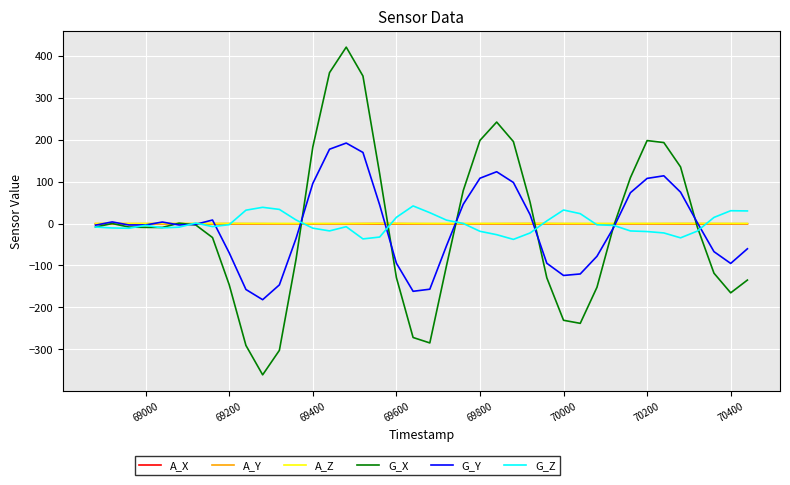

True or false: G_X and A_Z cross at least once.

True